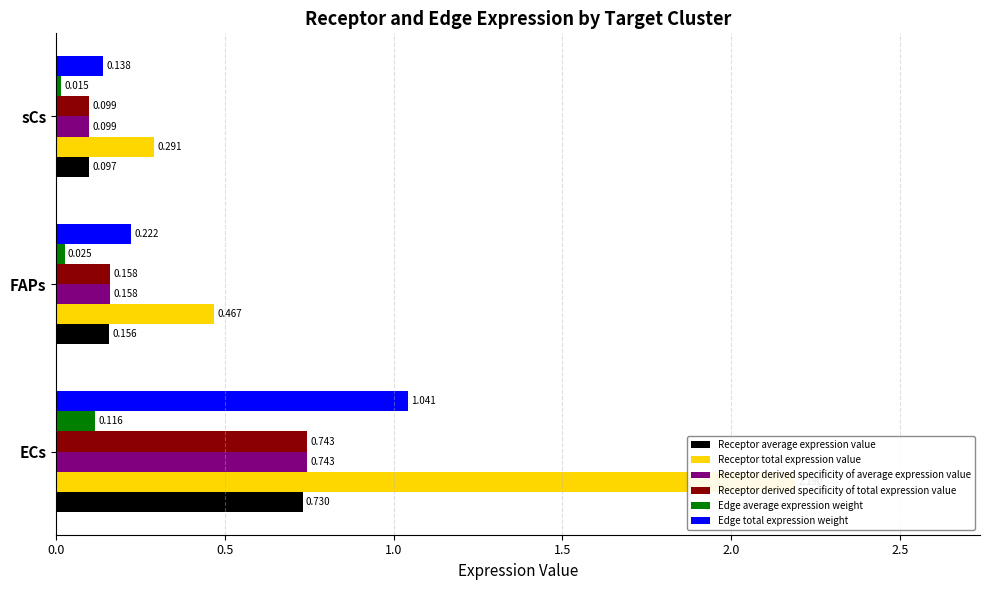

Which series has the widest spread of values?

Receptor total expression value